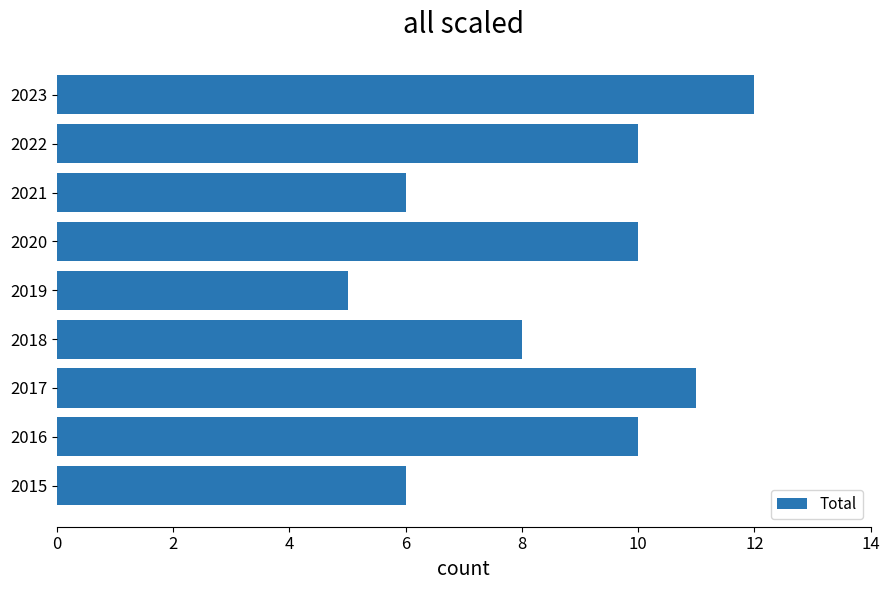

What is the ratio of the value at 2022 to the value at 2019?

2.0